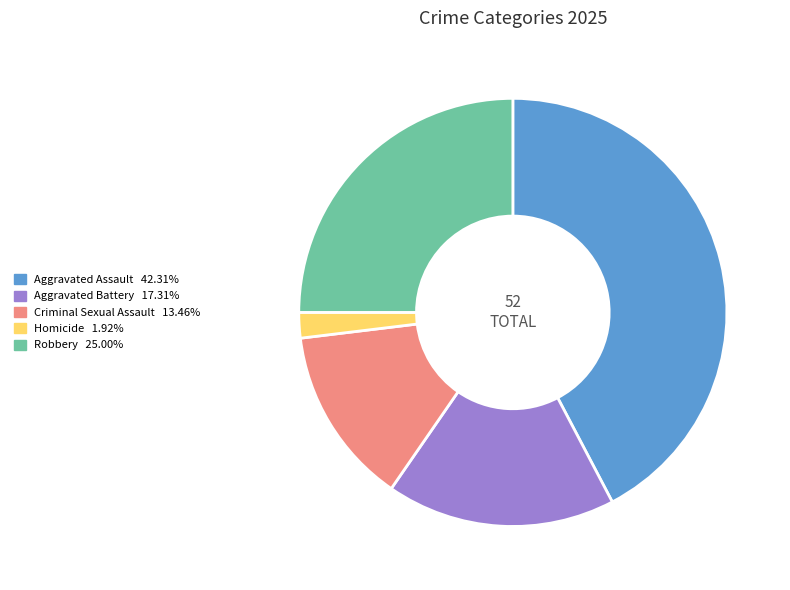

Rank the categories by value from highest to lowest.

Aggravated Assault, Robbery, Aggravated Battery, Criminal Sexual Assault, Homicide